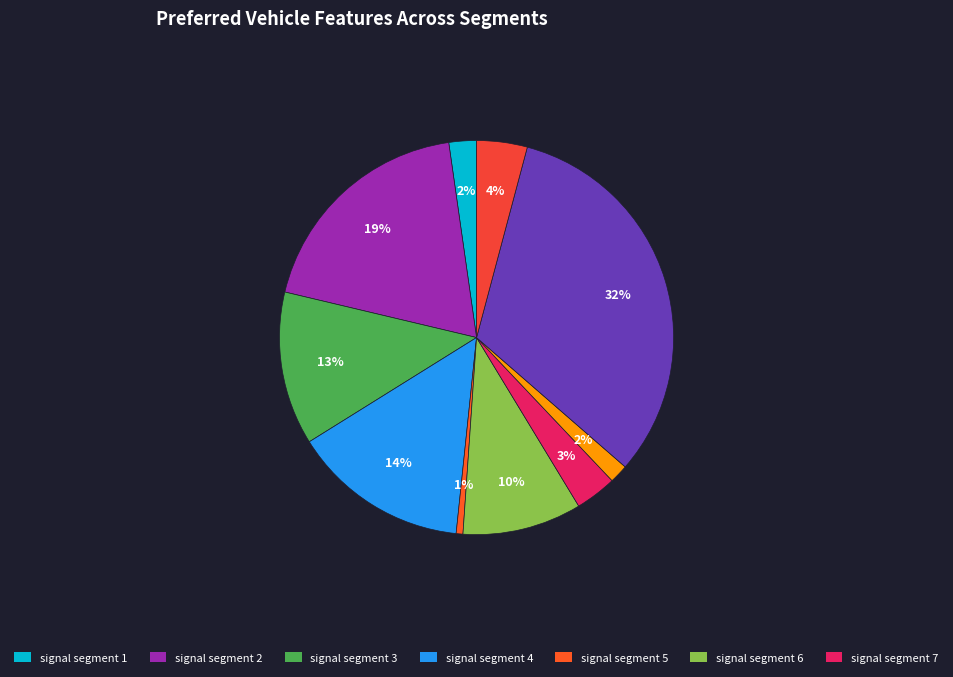

What is the largest slice in the pie chart?

signal segment 9